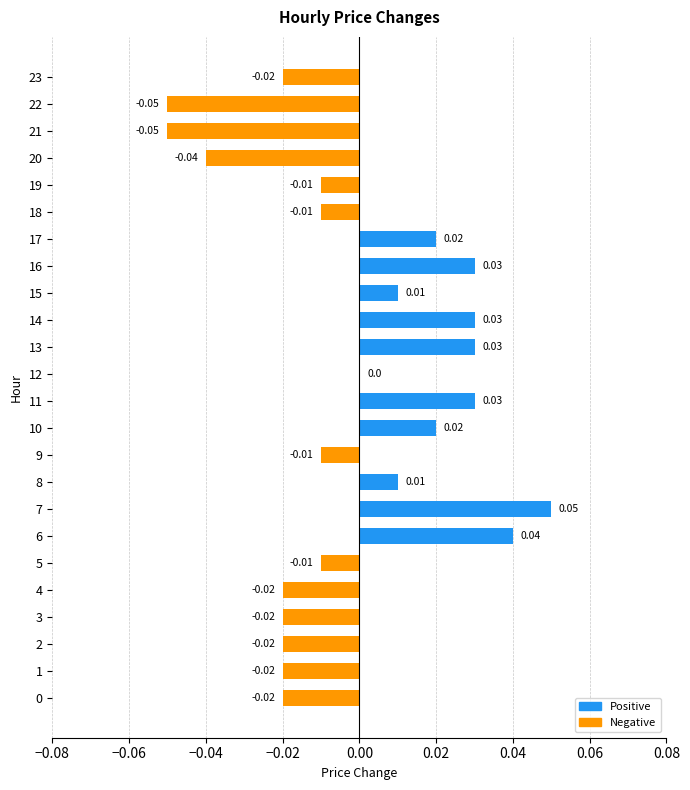

What is the change in value from 3 to 6?

+0.1